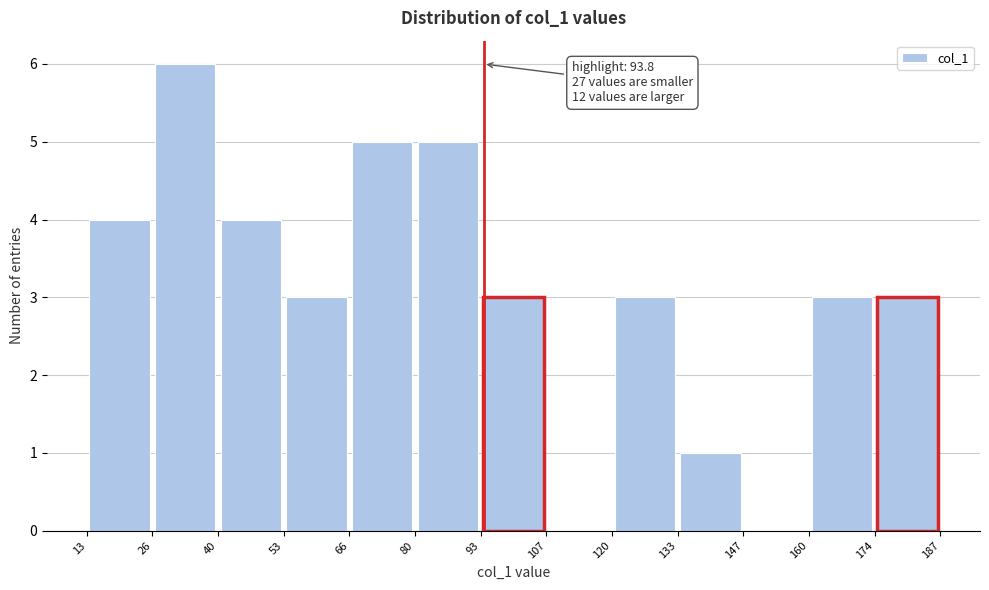

Over which range of the x-axis is the bar tallest?

26 to 40